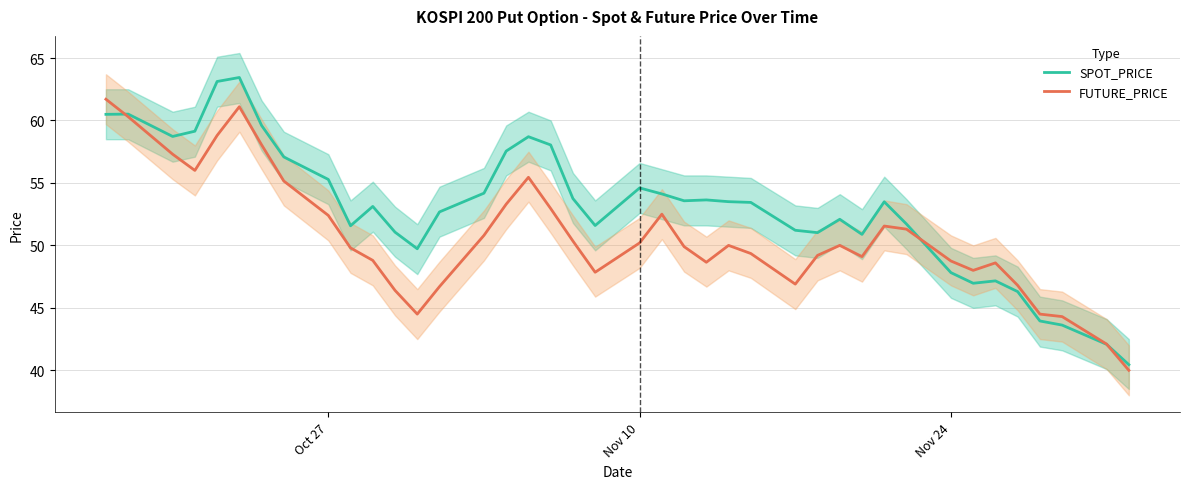

True or false: SPOT_PRICE has a value of 73.3 at Nov 24.

False